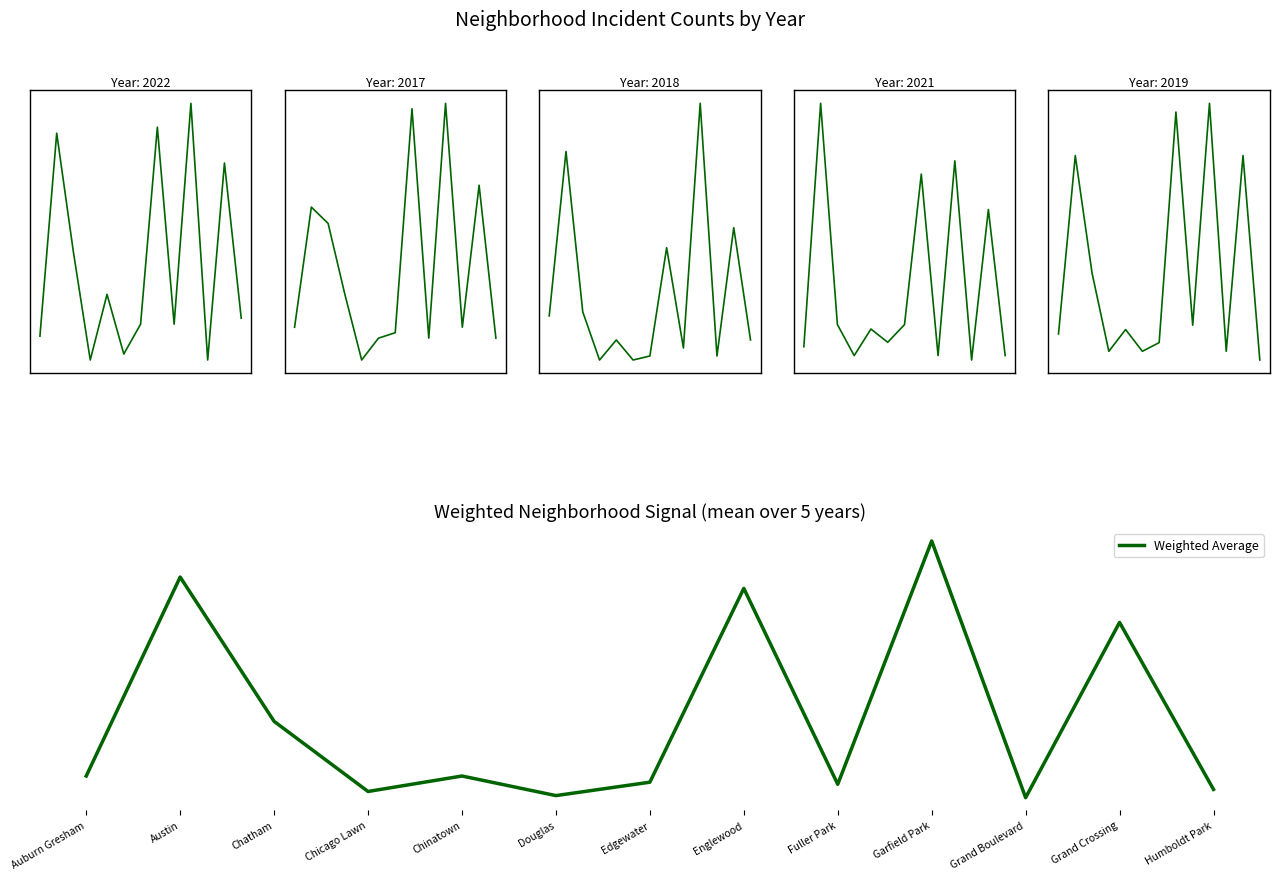

How many points are higher than both their immediate neighbors (excluding endpoints)?

5